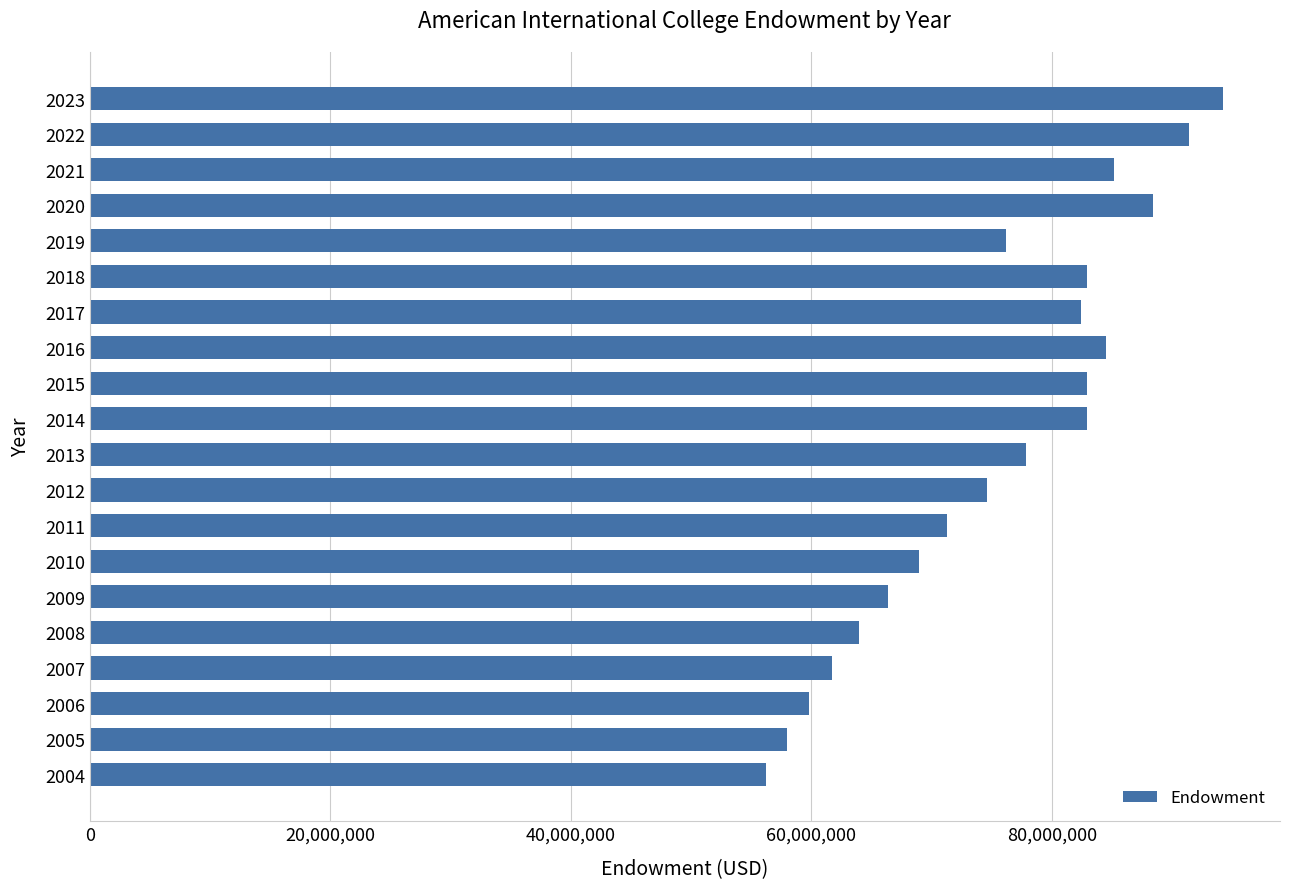

Between 2004 and 2023, which is larger?

2023